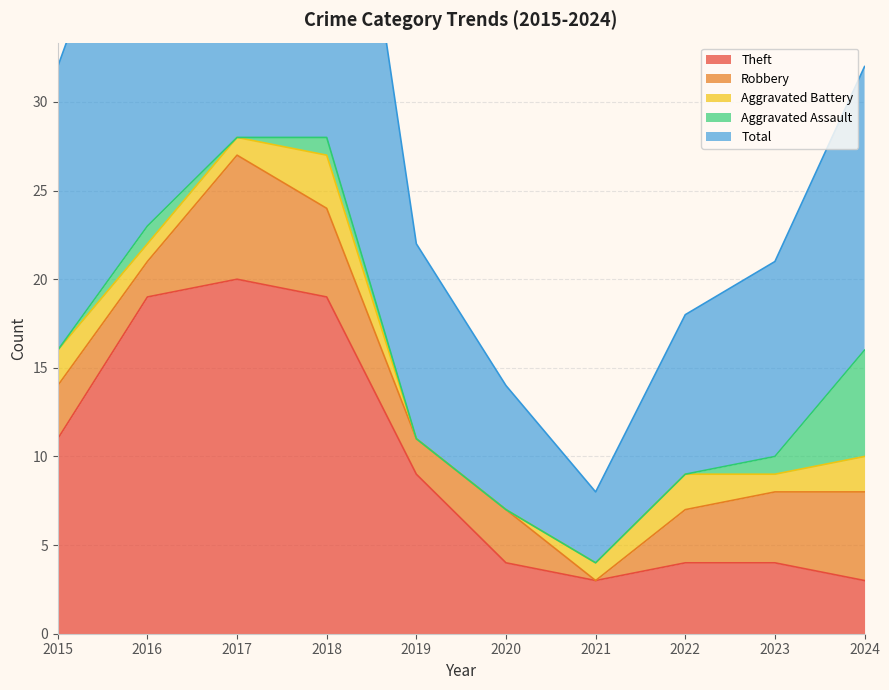

At which label is Robbery closest to 3?

2015